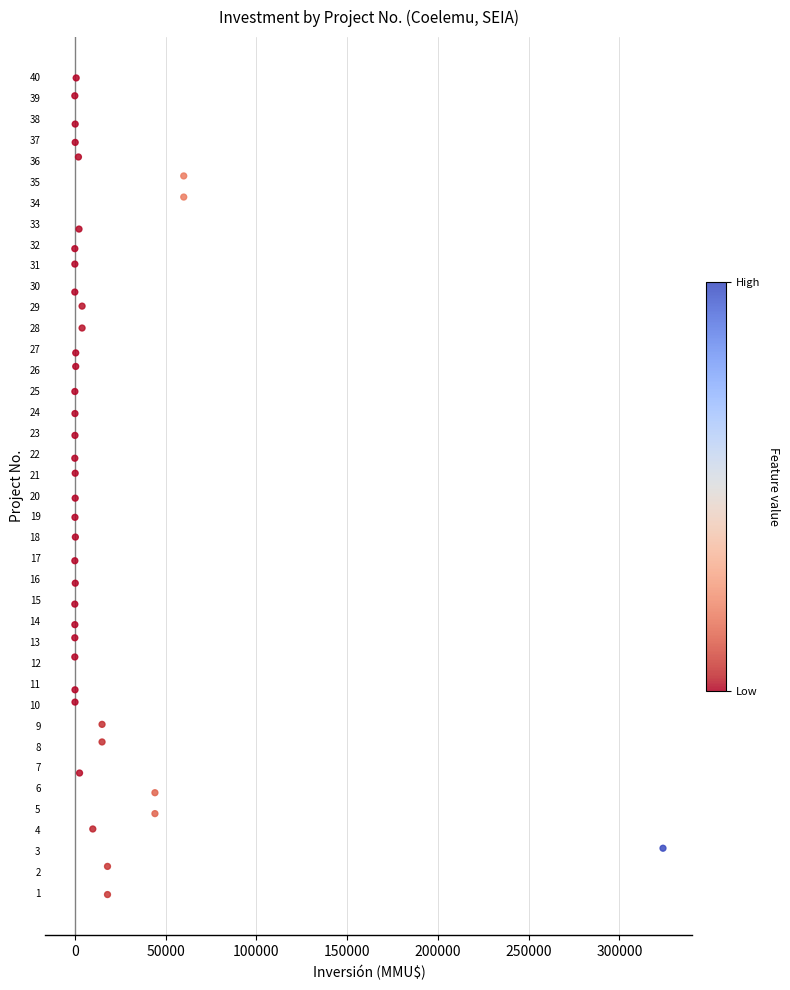

What is the range of Y values (max minus min)?

39.0